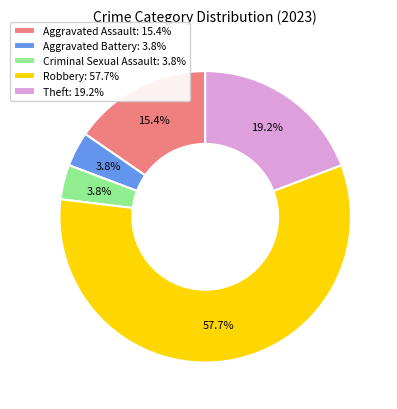

Does any single category account for the majority?

Yes